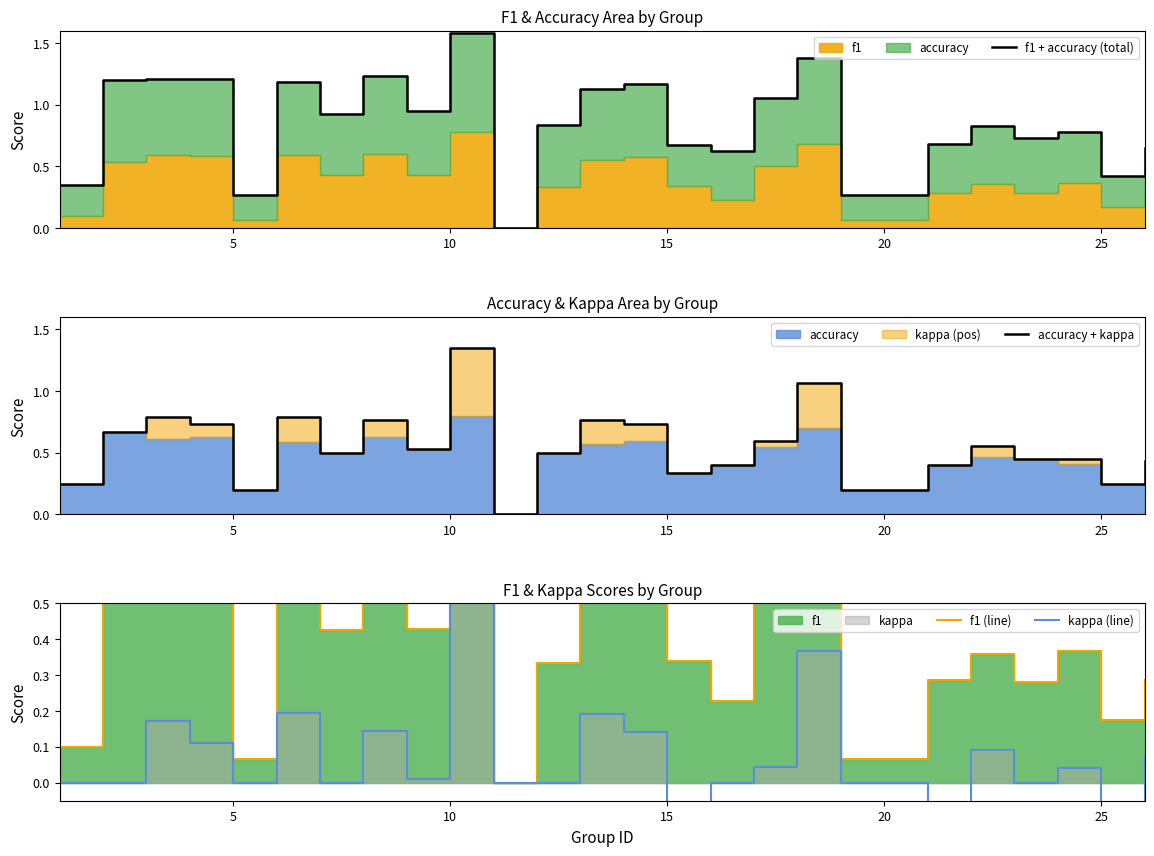

True or false: accuracy + kappa and kappa (line) cross at least once.

False